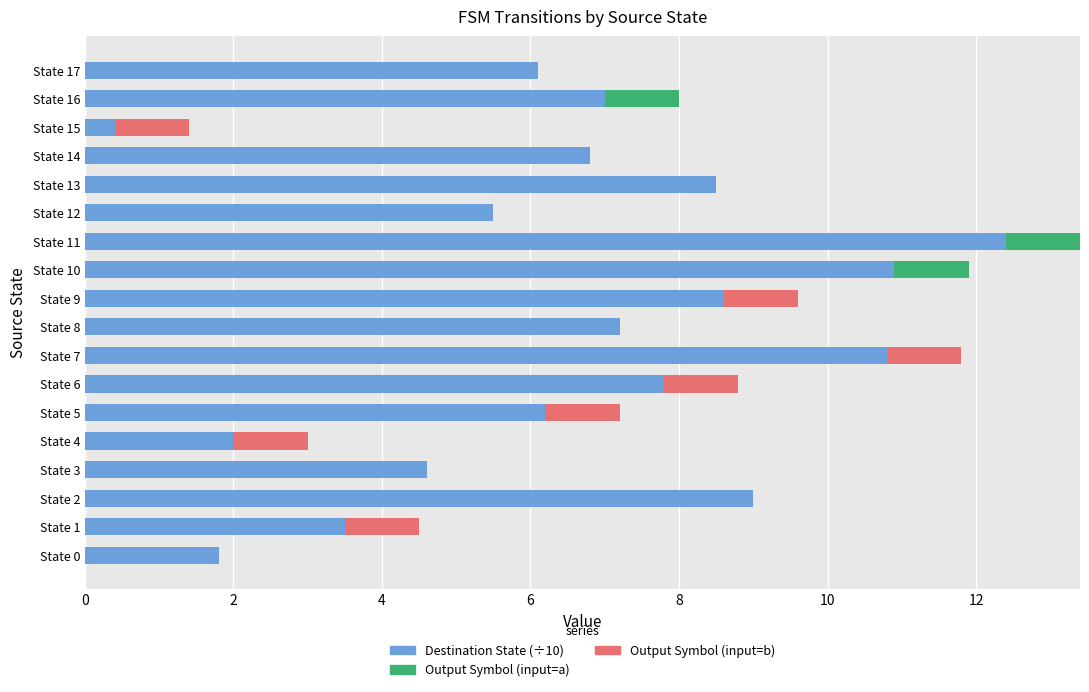

What is the sum of all Destination State (÷10) values?

119.1